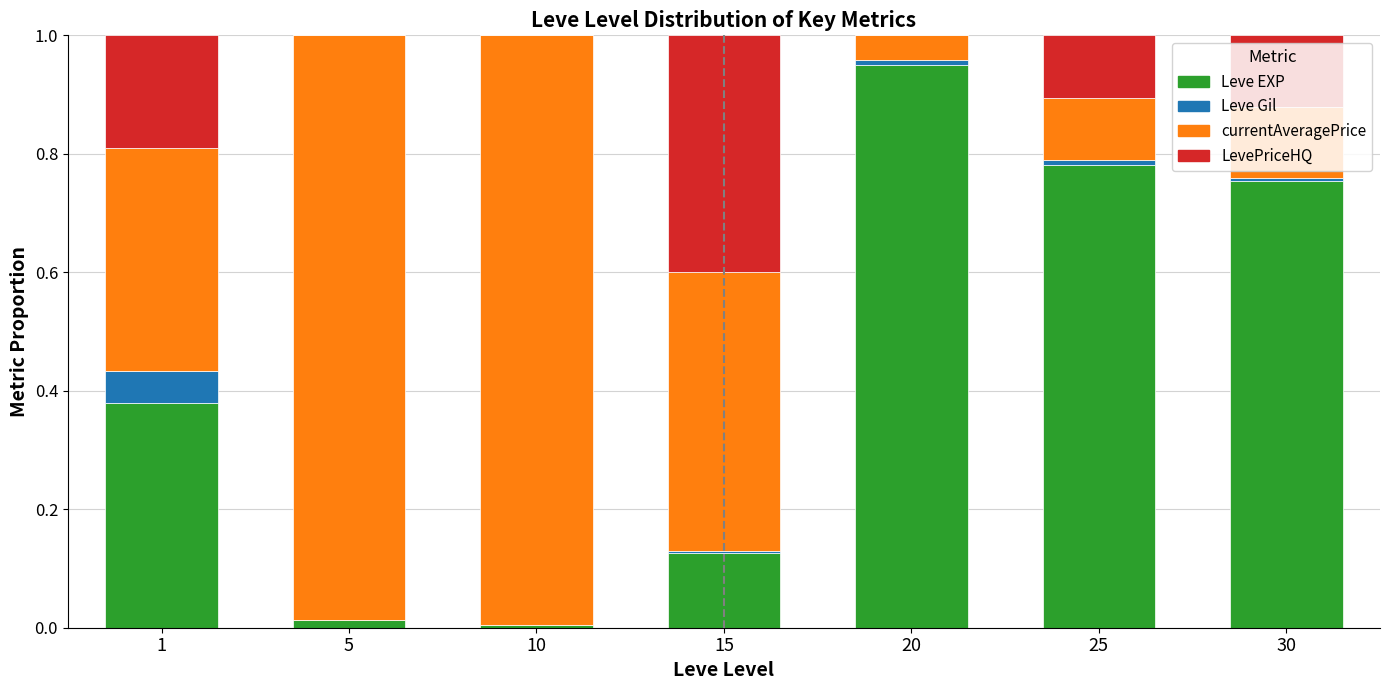

At which label does Leve EXP reach its peak?

20